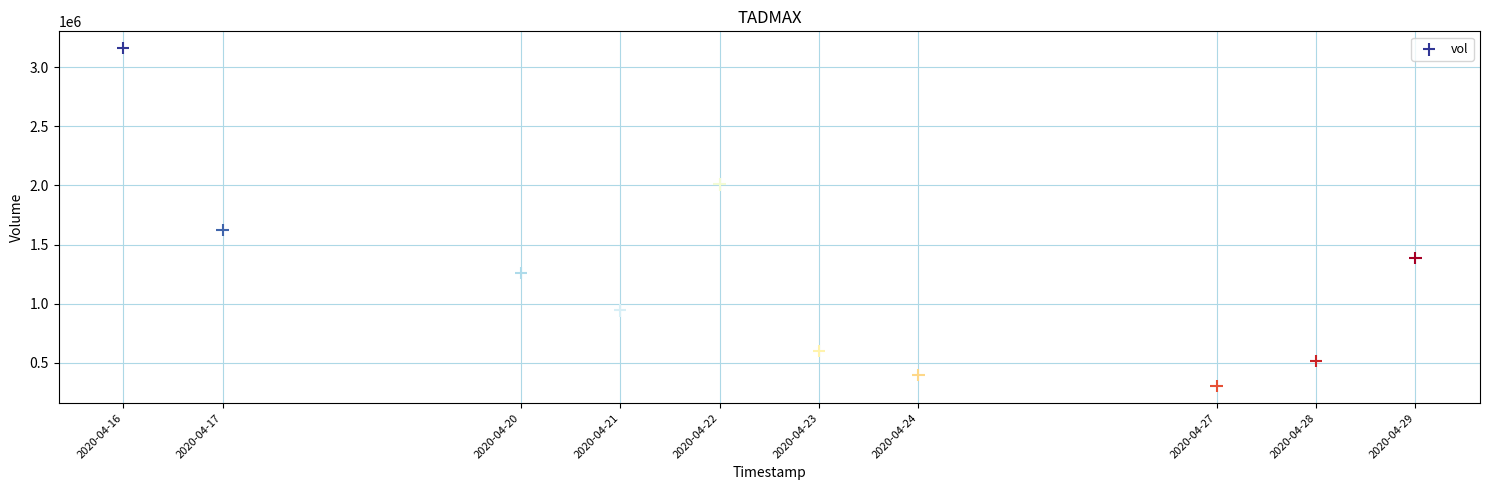

What is the range of Y values (max minus min)?

2859700